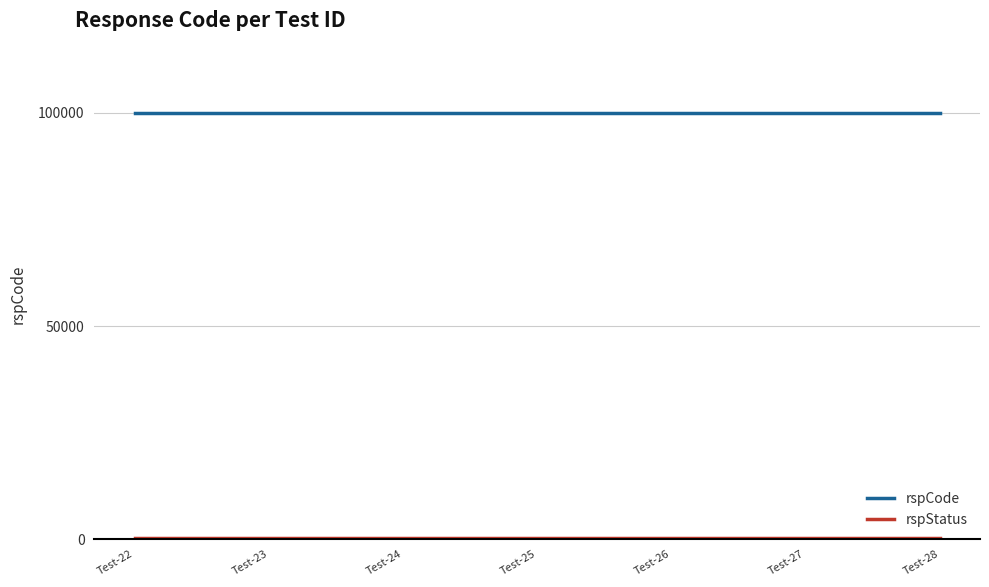

What is the greatest value displayed?

100000